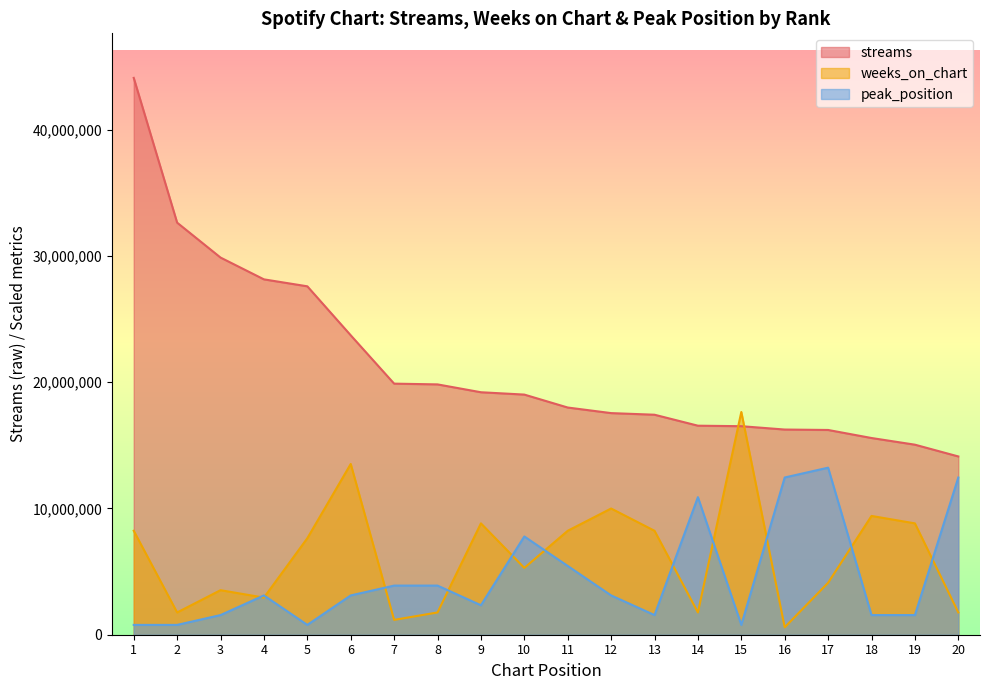

What is the total value across all series at 9?

30363236.8